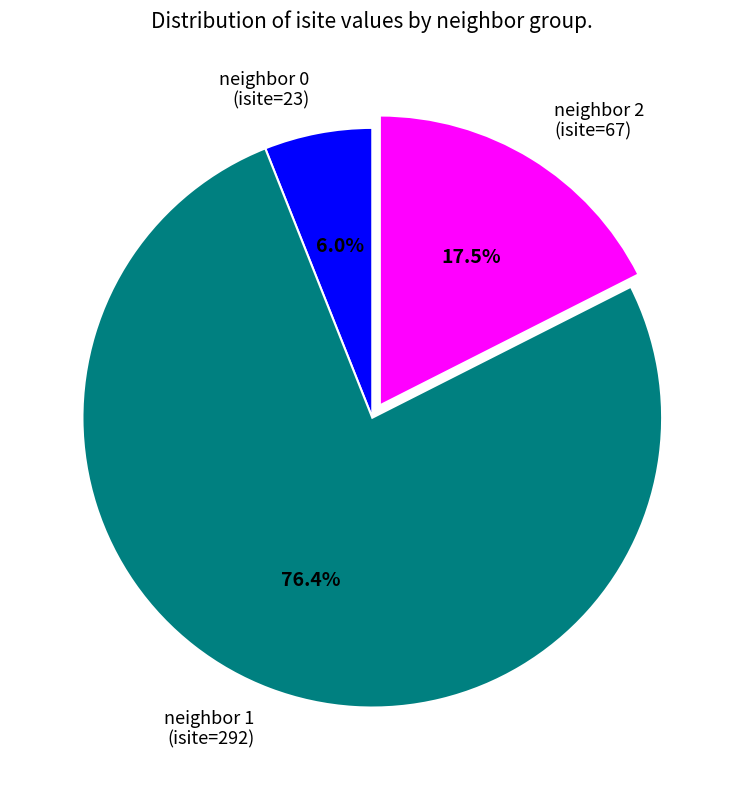

Is there a majority slice in this chart?

Yes